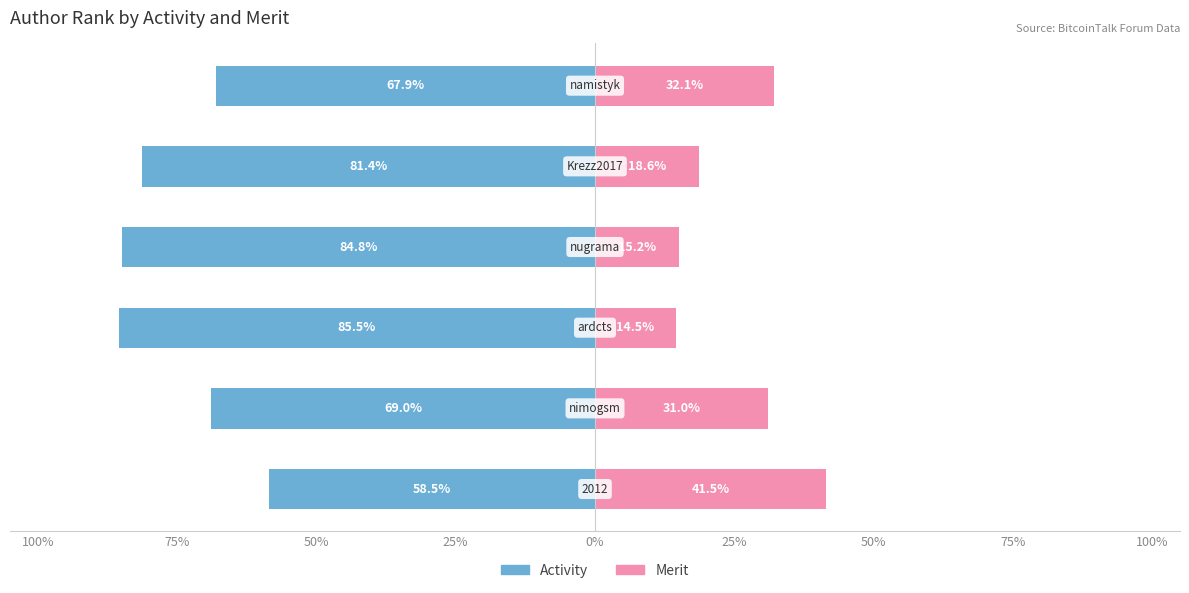

Which series has the largest range (max minus min)?

Activity